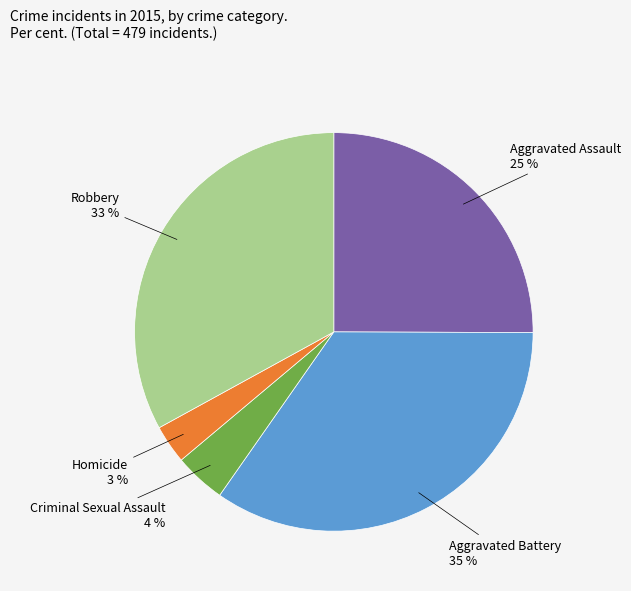

To the nearest percent, what is the combined percentage of Criminal Sexual Assault and Aggravated Battery?

39%